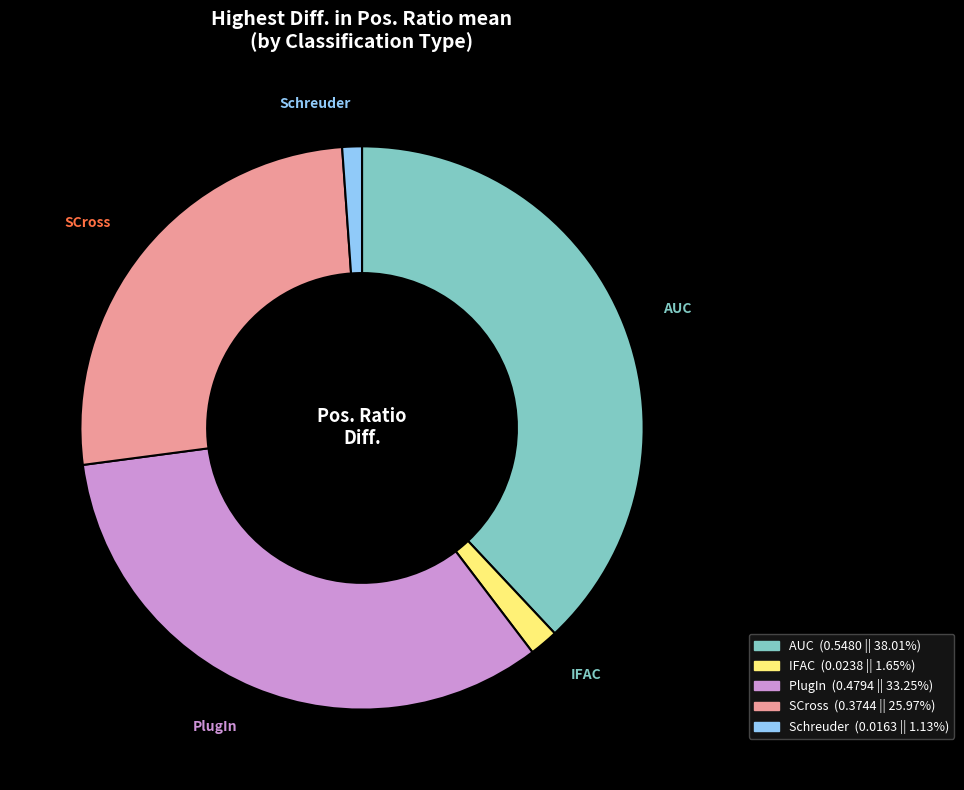

Rank the categories by value from lowest to highest.

Schreuder, IFAC, SCross, PlugIn, AUC